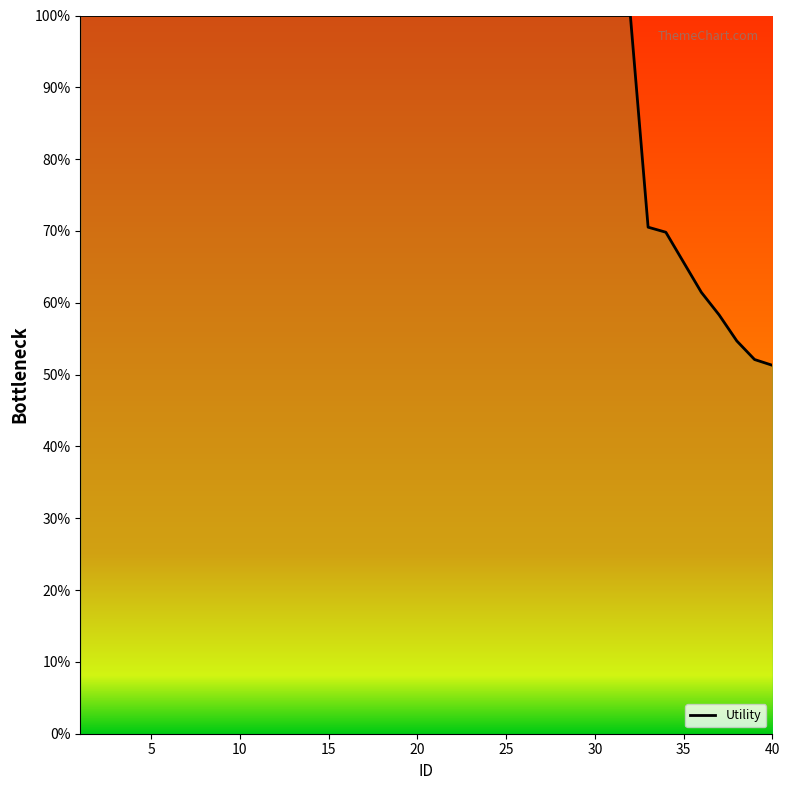

What is the smallest value displayed?

51.3